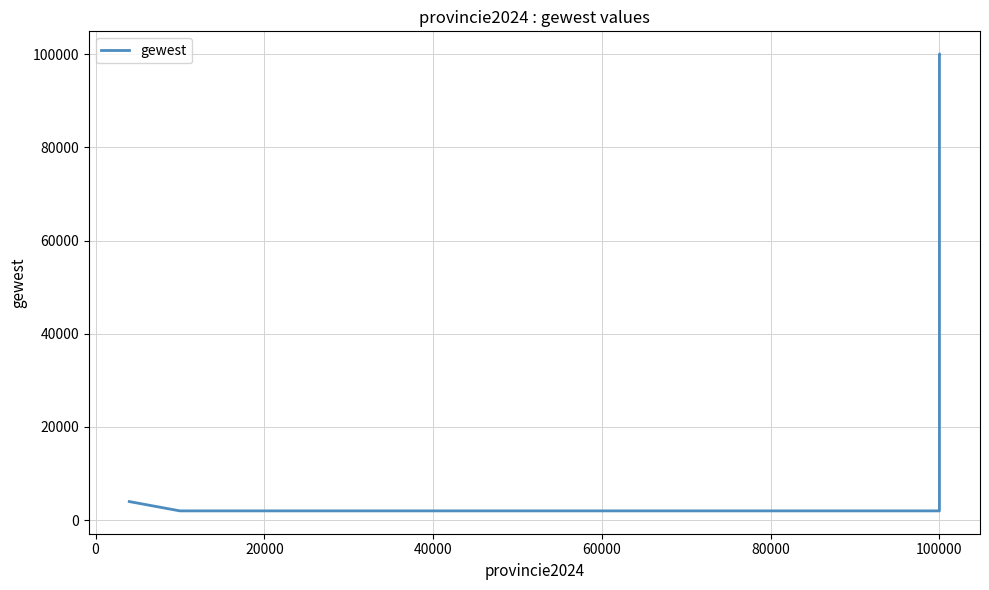

What is the greatest value displayed?

99999